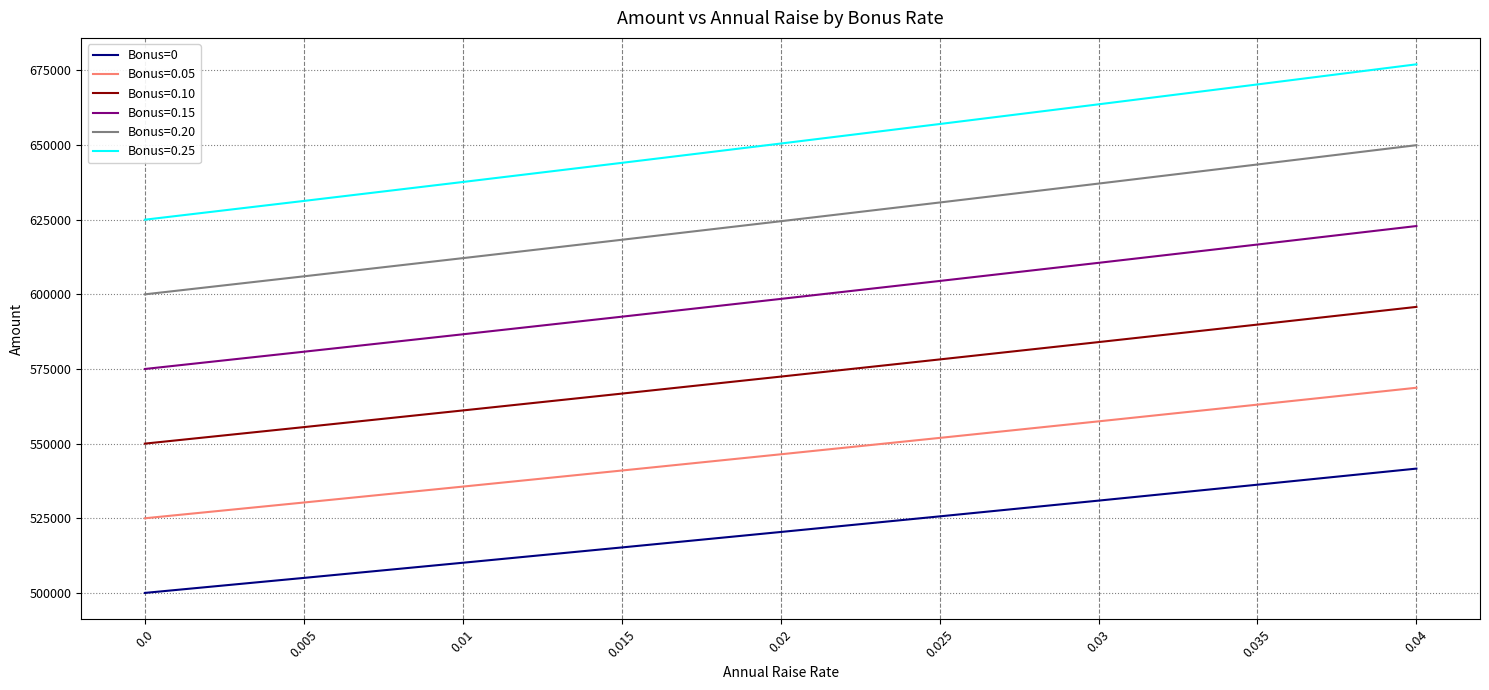

What value does the Bonus=0 series have at 0.01?

510100.5